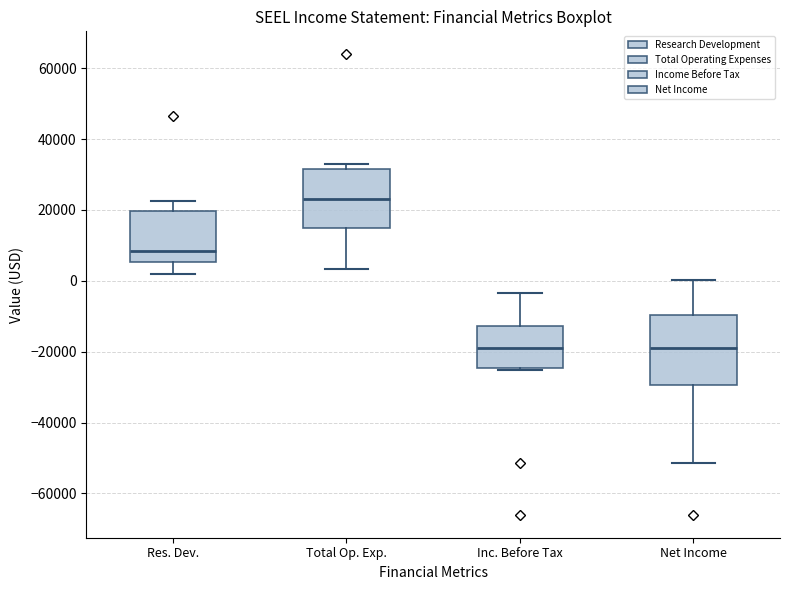

Which box has the highest median line?

Total Op. Exp.